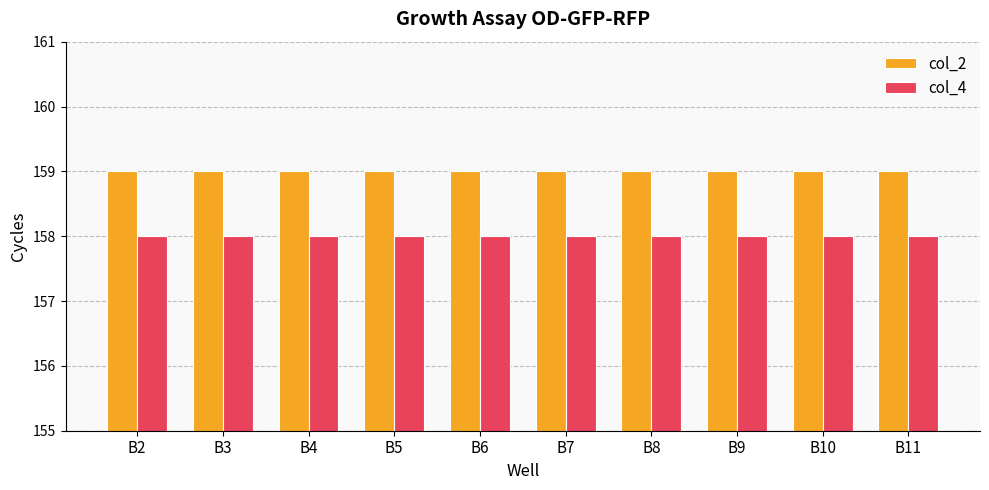

What is the approximate value of col_4 at B6?

158